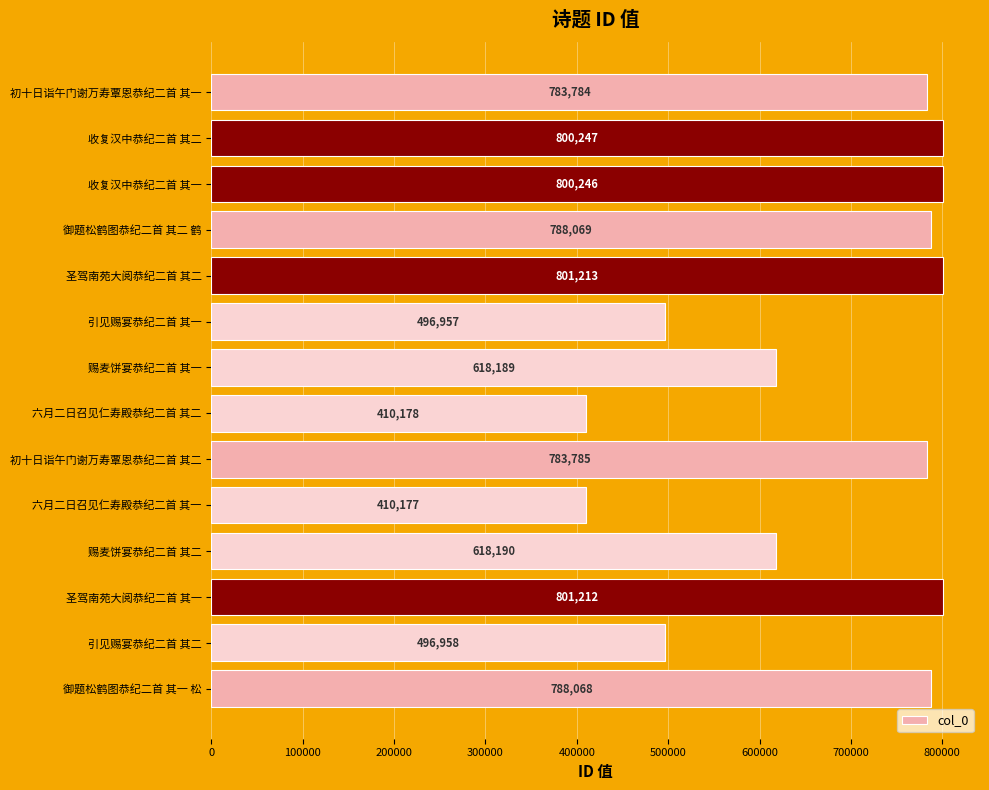

What is the sum of all values?

9397273